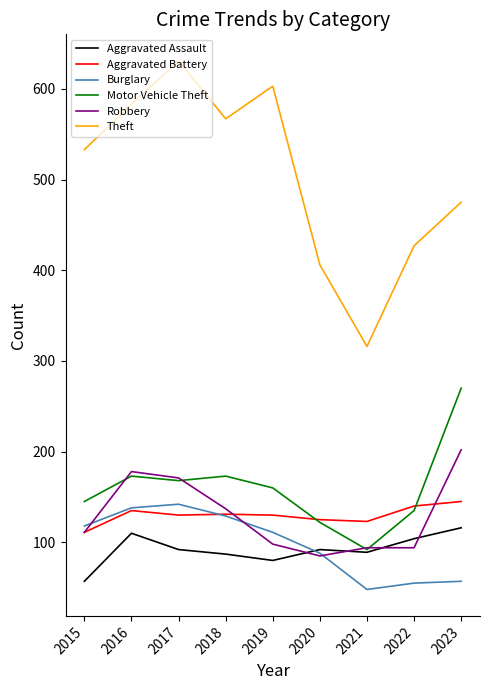

What is the sum of the Aggravated Assault values at 2020 and 2017?

184